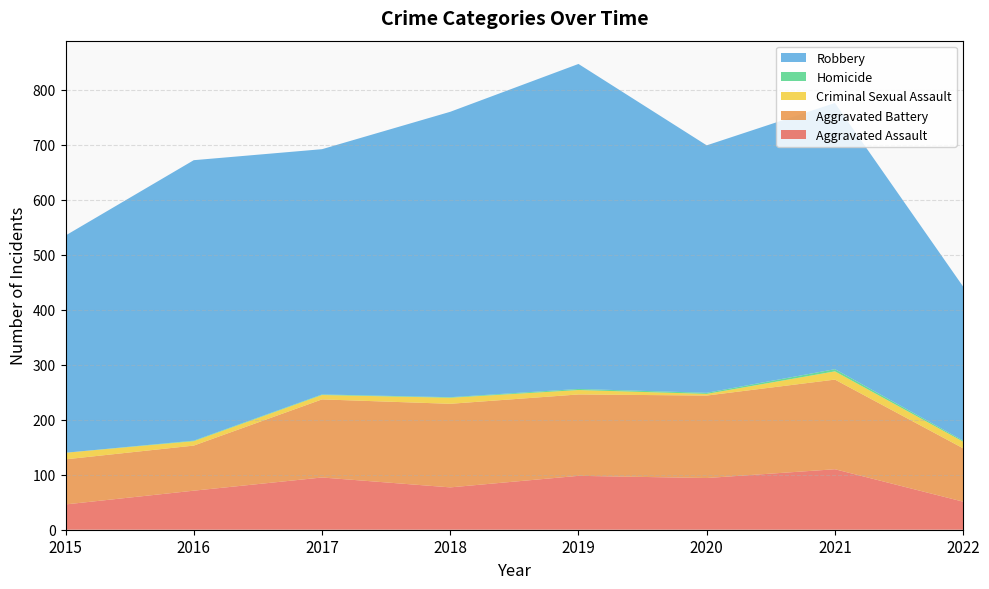

Reading left to right, what are all the values shown in this chart?

Aggravated Assault: 2015=46	2016=71	2017=95	2018=77	2019=98	2020=94	2021=110	2022=51
Aggravated Battery: 2015=82	2016=82	2017=142	2018=152	2019=148	2020=150	2021=163	2022=97
Criminal Sexual Assault: 2015=12	2016=8	2017=8	2018=11	2019=8	2020=3	2021=15	2022=12
Homicide: 2015=0	2016=1	2017=1	2018=1	2019=2	2020=2	2021=4	2022=2
Robbery: 2015=395	2016=510	2017=446	2018=519	2019=591	2020=450	2021=484	2022=280